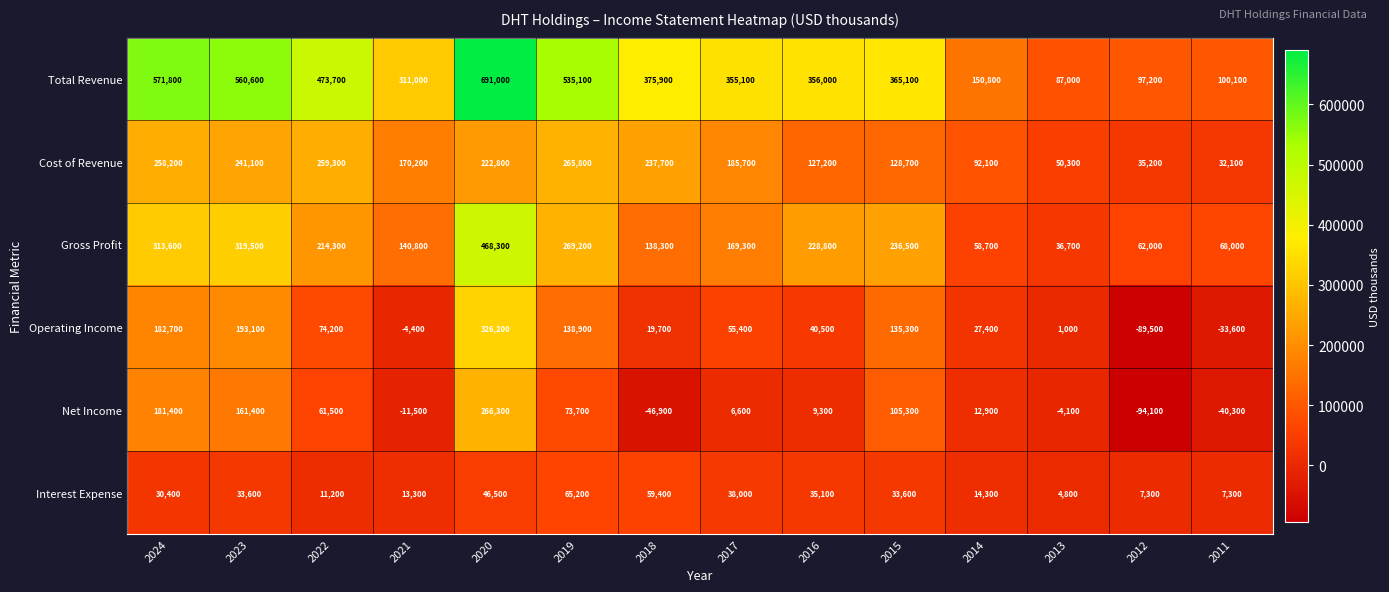

What is the spread (max minus min) of values at 2016?

346700